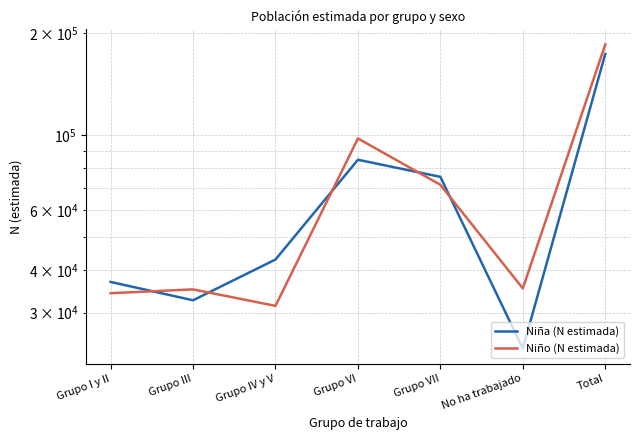

True or false: Niño (N estimada) has a value of 15205 at Grupo IV y V.

False